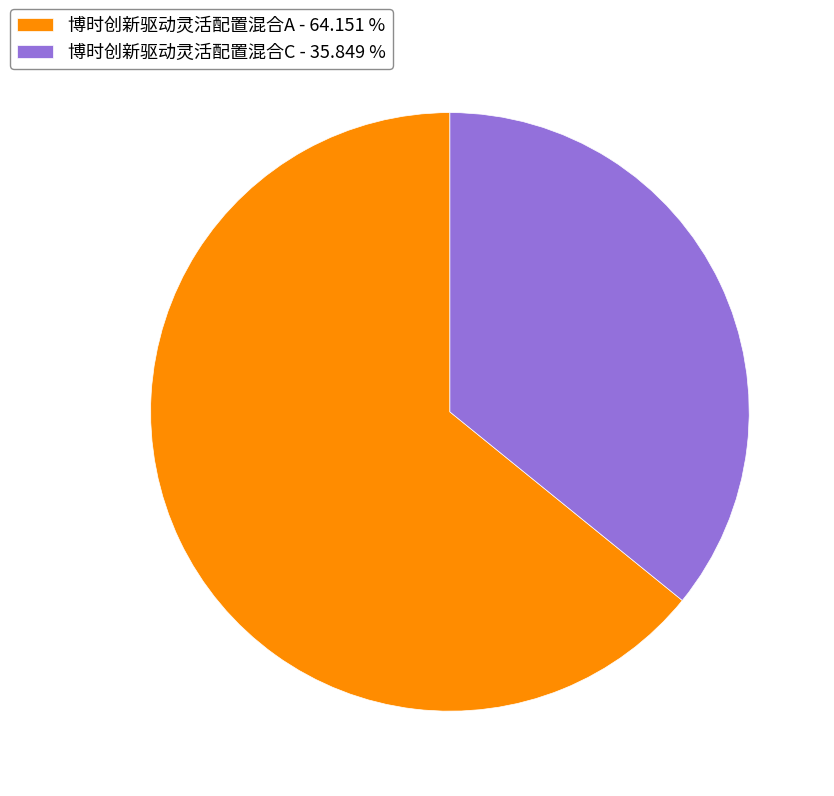

How many slices are in this pie chart?

2